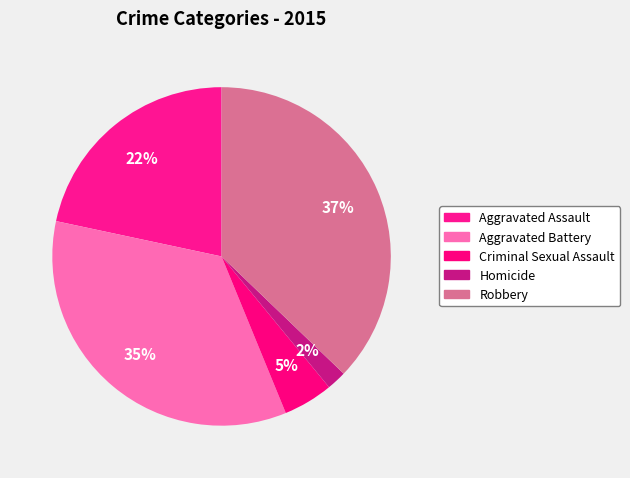

How many segments does this pie chart have?

5